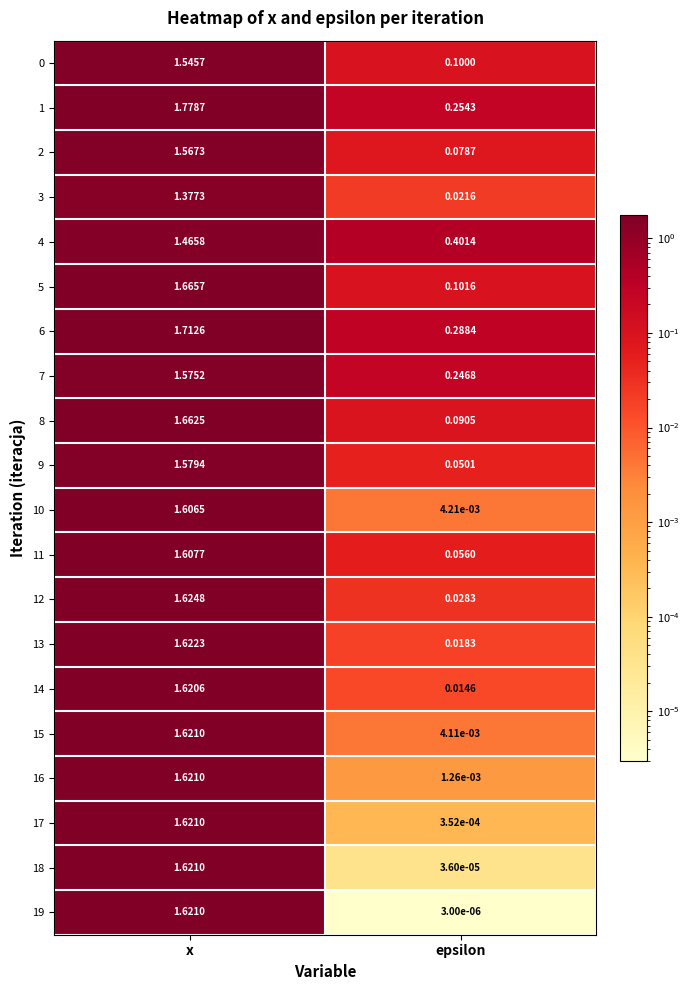

List the labels in order of 15 value, largest first.

x, epsilon